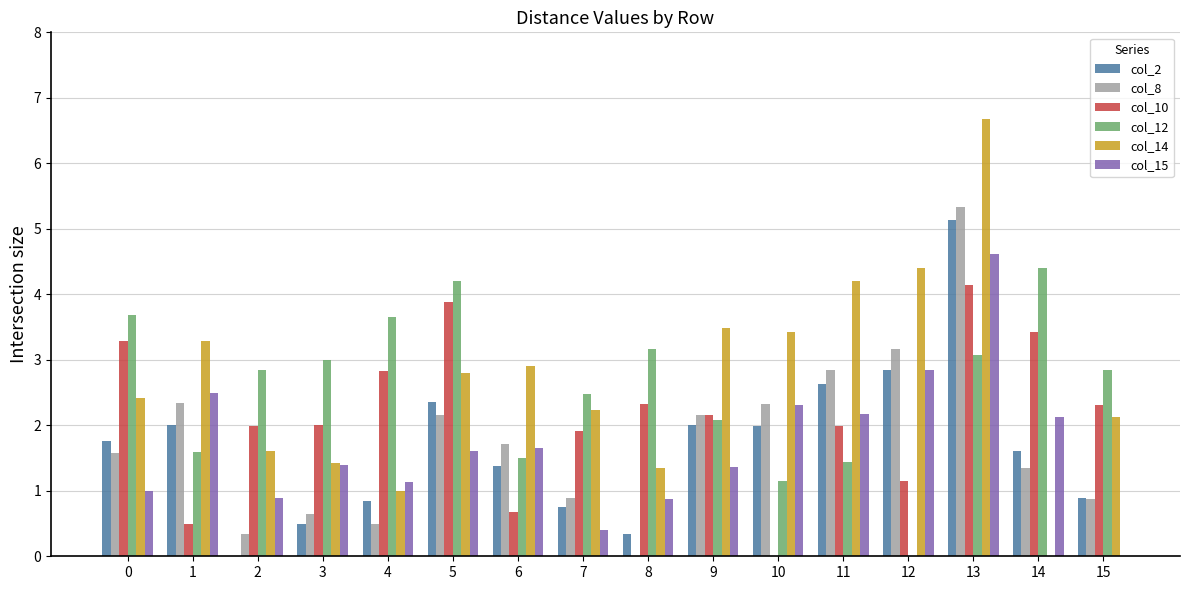

What are all the series names shown in the legend?

col_2, col_8, col_10, col_12, col_14, col_15